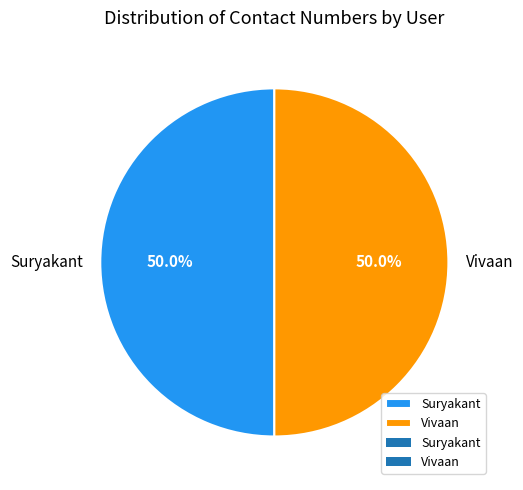

Approximately how many times larger is the value at Vivaan compared to Suryakant?

1.0